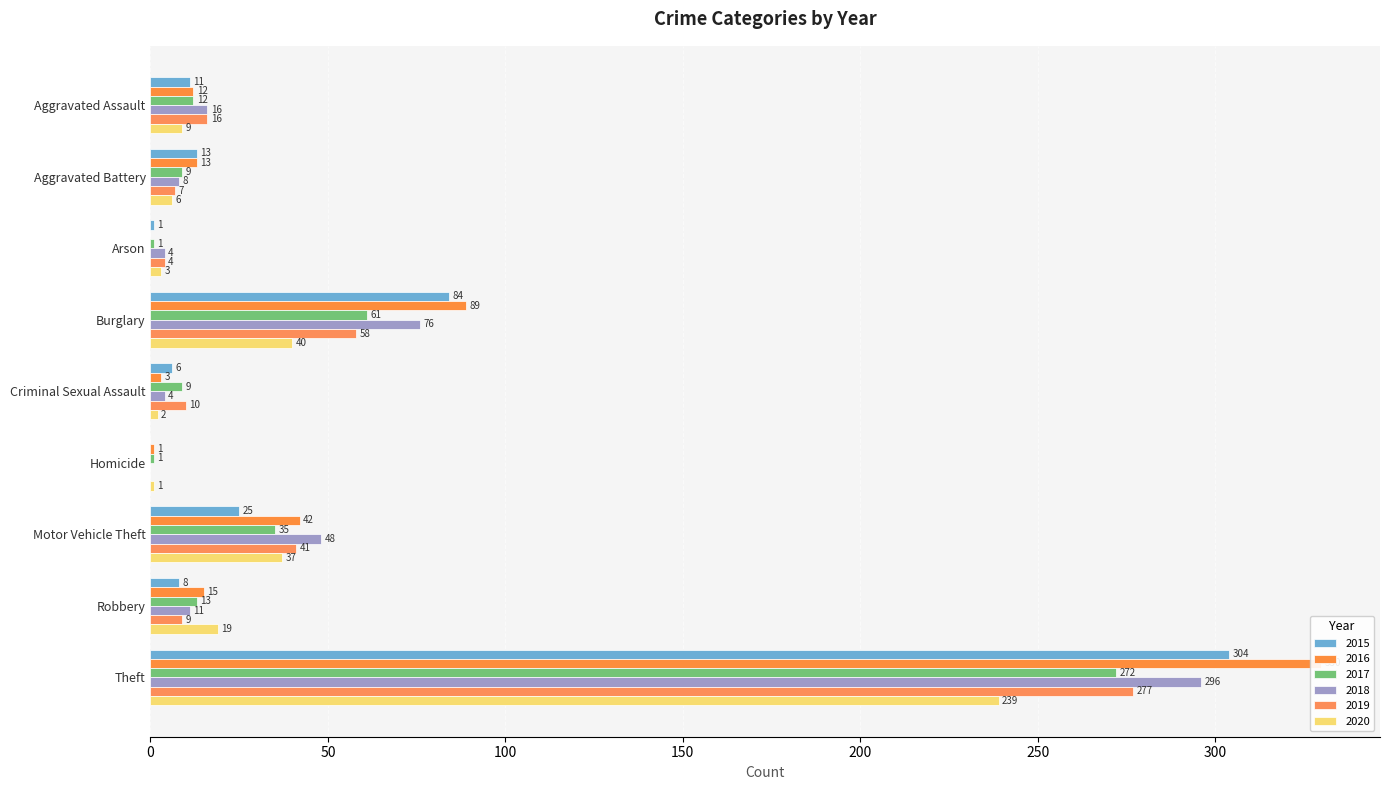

Which series has the widest spread of values?

2016